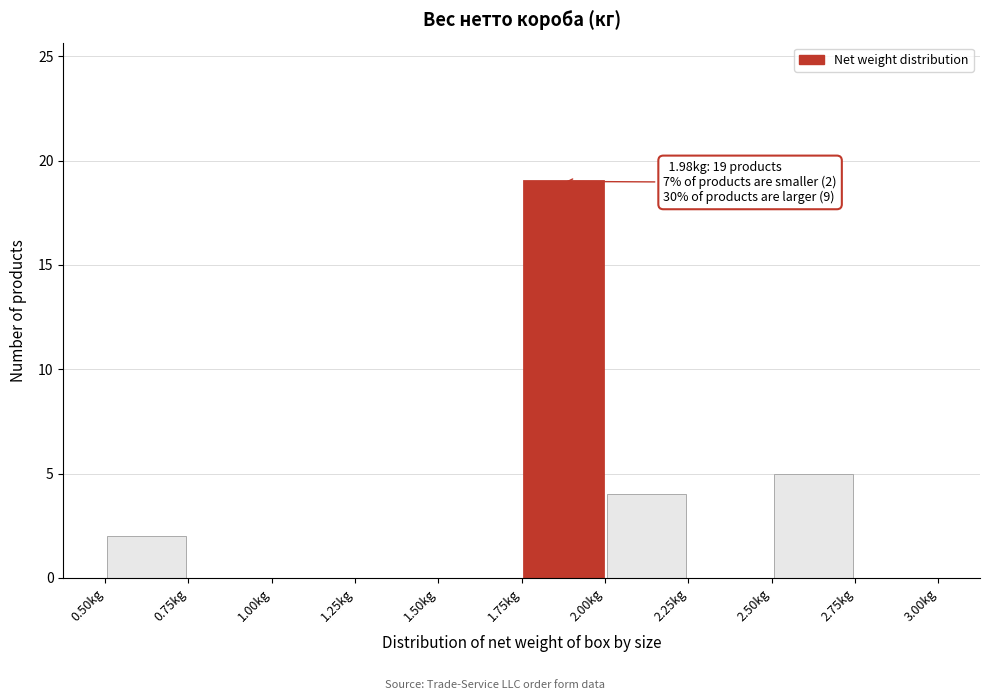

Over which range of the x-axis is the bar tallest?

1.75 to 2.00